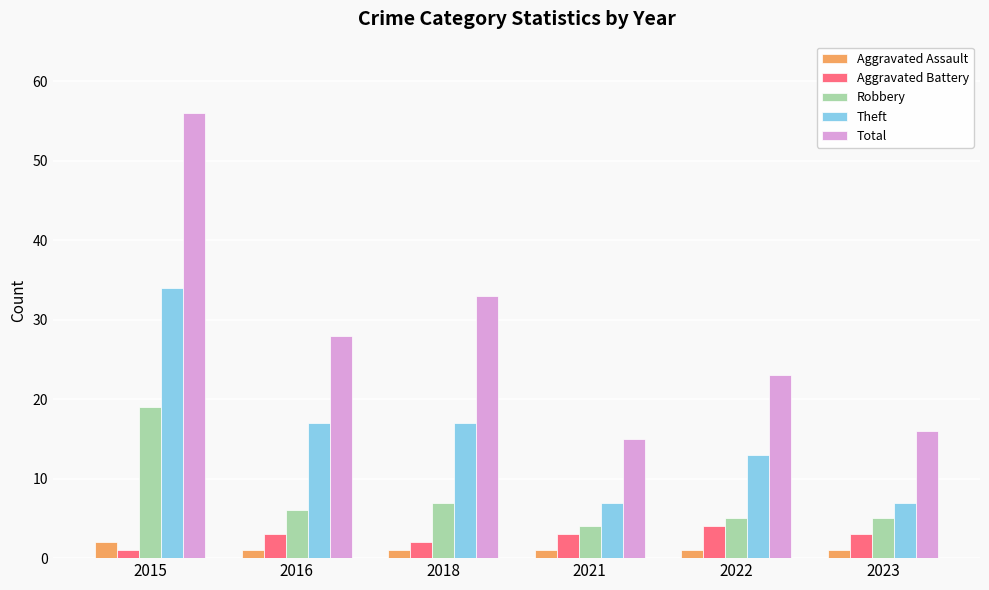

What is the difference between the Total values at 2016 and 2022?

5